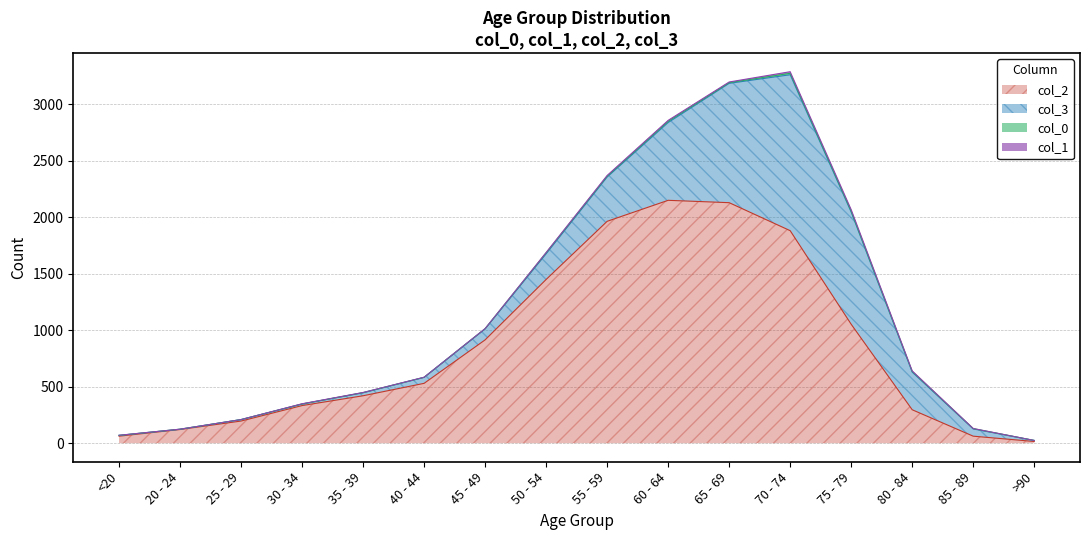

The 0 series shows 11 at 80 - 84. True or false?

False